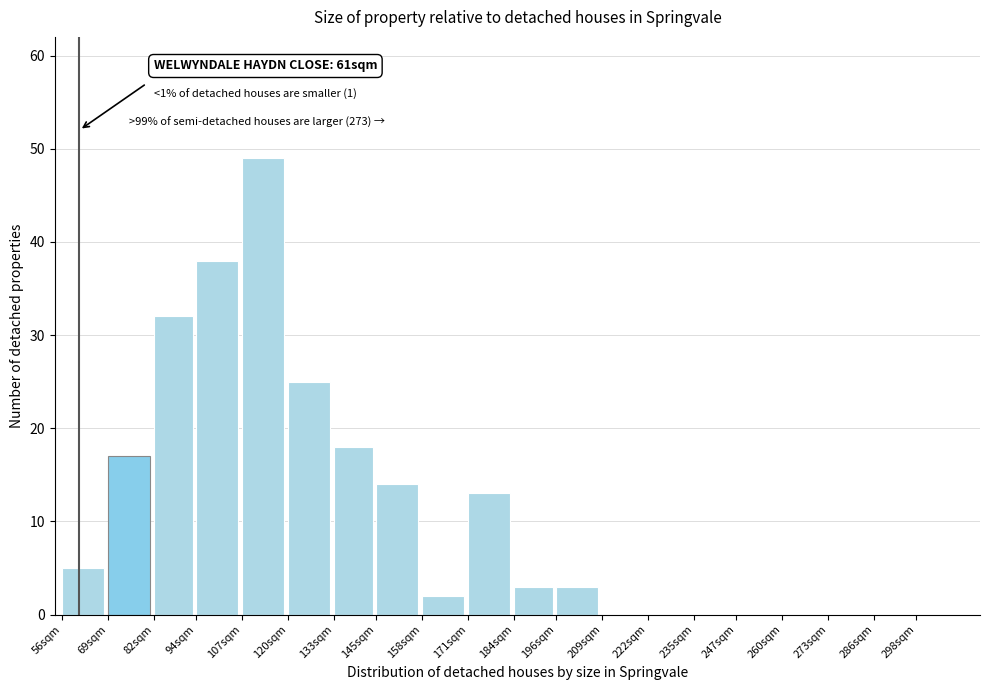

Reading left to right, list all the values displayed in this chart.

56sqm=5	69sqm=17	82sqm=32	94sqm=38	107sqm=49	120sqm=25	133sqm=18	145sqm=14	158sqm=2	171sqm=13	184sqm=3	196sqm=3	209sqm=0	222sqm=0	235sqm=0	247sqm=0	260sqm=0	273sqm=0	286sqm=0	298sqm=0